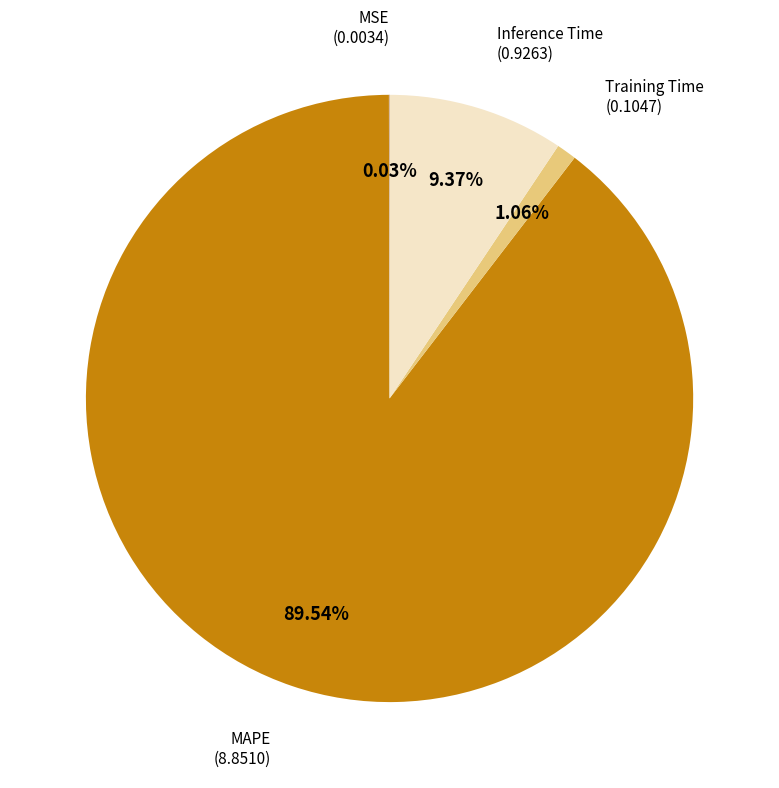

To the nearest percent, what is the average slice percentage?

25%